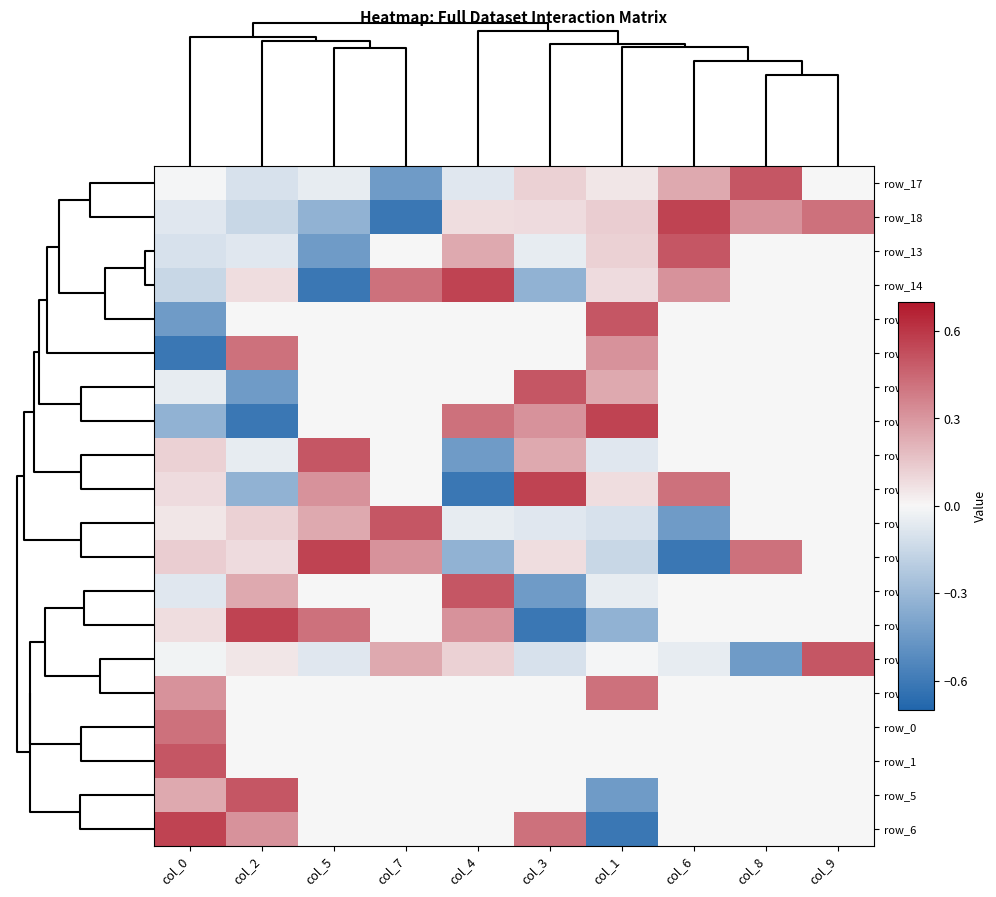

What is the maximum value shown in the chart?

0.6